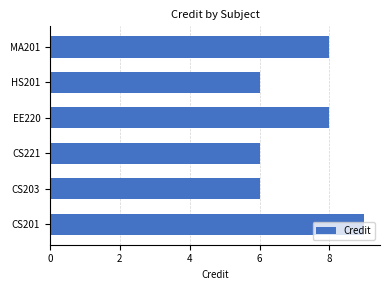

Which label corresponds to the largest value in the chart?

CS201